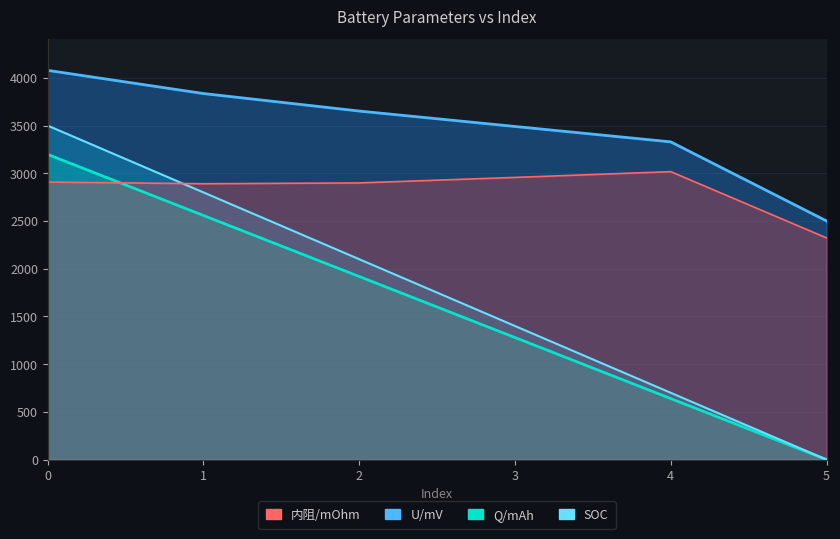

True or false: SOC and U/mV intersect in this chart.

False